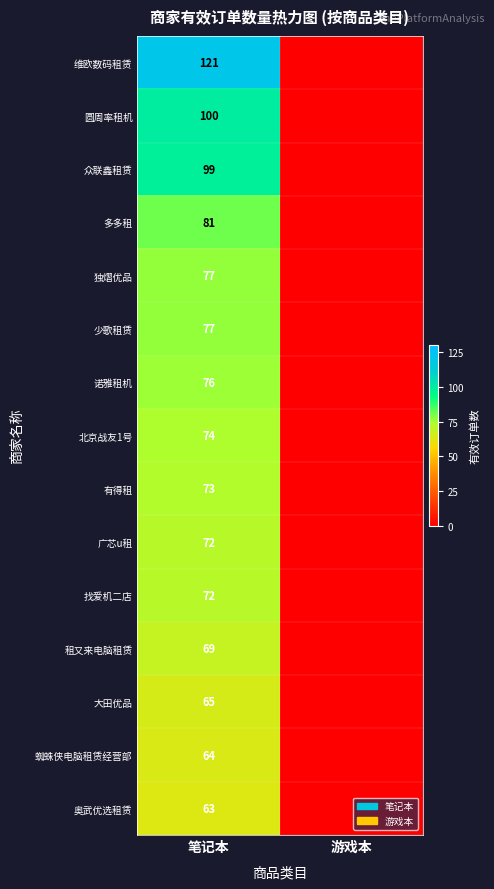

At which label does 有得租 reach its peak?

笔记本